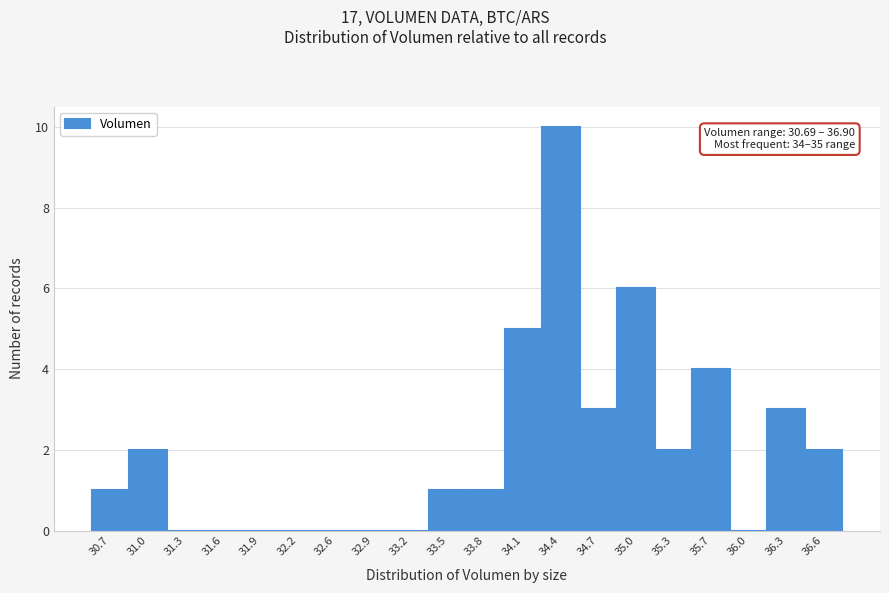

Reading right to left, what are all the values shown in this chart?

36.6=2	36.3=3	36.0=0	35.7=4	35.3=2	35.0=6	34.7=3	34.4=10	34.1=5	33.8=1	33.5=1	33.2=0	32.9=0	32.6=0	32.2=0	31.9=0	31.6=0	31.3=0	31.0=2	30.7=1